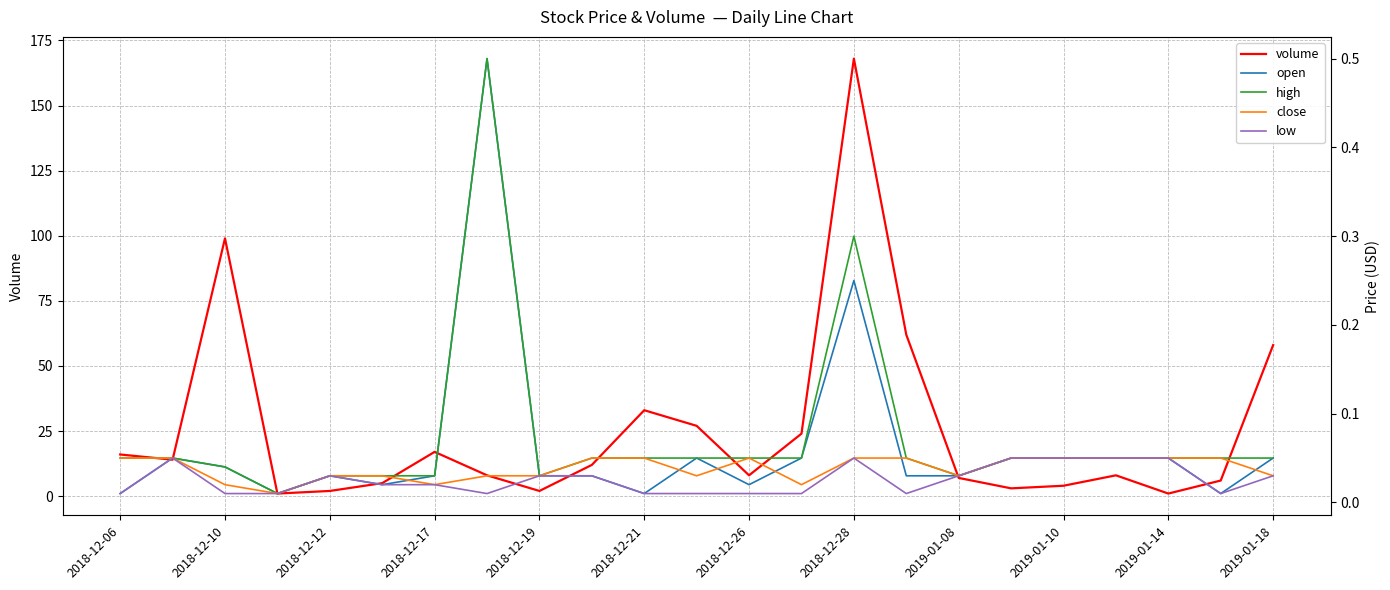

Reading left to right, extract all data points from this chart.

volume: 16.0	14.0	99.0	1.0	2.0	5.0	17.0	8.0	2.0	12.0	33.0	27.0	8.0	24.0	168.0	62.0	7.0	3.0	4.0	8.0	1.0	6.0	58.0
open: 0.0	0.1	0.0	0.0	0.0	0.0	0.0	0.5	0.0	0.0	0.0	0.1	0.0	0.1	0.2	0.0	0.0	0.1	0.1	0.1	0.1	0.0	0.1
high: 0.1	0.1	0.0	0.0	0.0	0.0	0.0	0.5	0.0	0.1	0.1	0.1	0.1	0.1	0.3	0.1	0.0	0.1	0.1	0.1	0.1	0.1	0.1
close: 0.1	0.1	0.0	0.0	0.0	0.0	0.0	0.0	0.0	0.1	0.1	0.0	0.1	0.0	0.1	0.1	0.0	0.1	0.1	0.1	0.1	0.1	0.0
low: 0.0	0.1	0.0	0.0	0.0	0.0	0.0	0.0	0.0	0.0	0.0	0.0	0.0	0.0	0.1	0.0	0.0	0.1	0.1	0.1	0.1	0.0	0.0